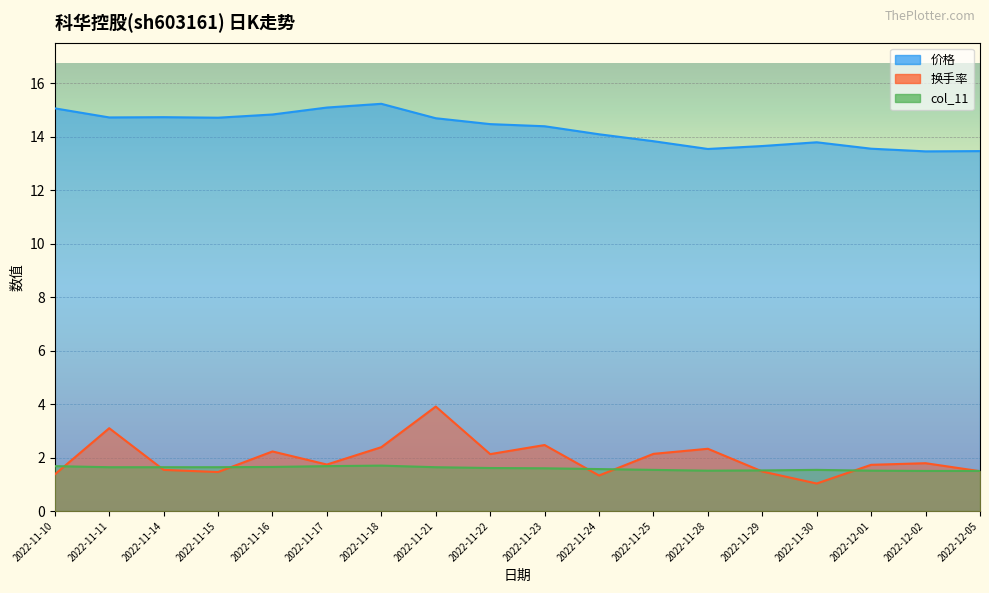

Reading left to right, extract all data points from this chart.

价格: 2022-11-10=15.1	2022-11-11=14.7	2022-11-14=14.7	2022-11-15=14.7	2022-11-16=14.8	2022-11-17=15.1	2022-11-18=15.2	2022-11-21=14.7	2022-11-22=14.5	2022-11-23=14.4	2022-11-24=14.1	2022-11-25=13.8	2022-11-28=13.6	2022-11-29=13.7	2022-11-30=13.8	2022-12-01=13.6	2022-12-02=13.5	2022-12-05=13.5
换手率: 2022-11-10=1.4	2022-11-11=3.1	2022-11-14=1.5	2022-11-15=1.5	2022-11-16=2.2	2022-11-17=1.7	2022-11-18=2.4	2022-11-21=3.9	2022-11-22=2.1	2022-11-23=2.5	2022-11-24=1.3	2022-11-25=2.1	2022-11-28=2.3	2022-11-29=1.5	2022-11-30=1.0	2022-12-01=1.7	2022-12-02=1.8	2022-12-05=1.5
col_11: 2022-11-10=1.7	2022-11-11=1.6	2022-11-14=1.6	2022-11-15=1.6	2022-11-16=1.6	2022-11-17=1.7	2022-11-18=1.7	2022-11-21=1.6	2022-11-22=1.6	2022-11-23=1.6	2022-11-24=1.6	2022-11-25=1.5	2022-11-28=1.5	2022-11-29=1.5	2022-11-30=1.5	2022-12-01=1.5	2022-12-02=1.5	2022-12-05=1.5